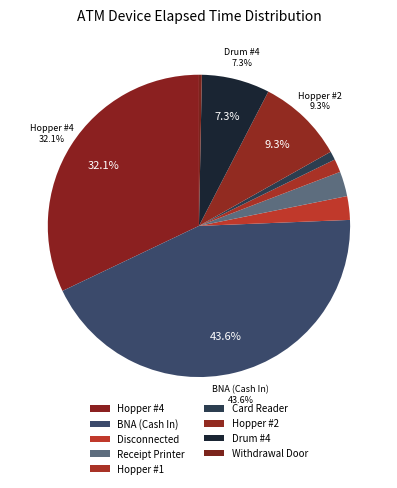

How many segments does this pie chart have?

9